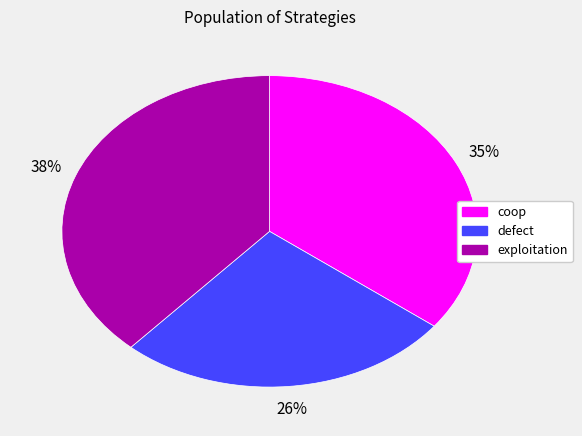

Which category has the smallest portion of the pie?

defect